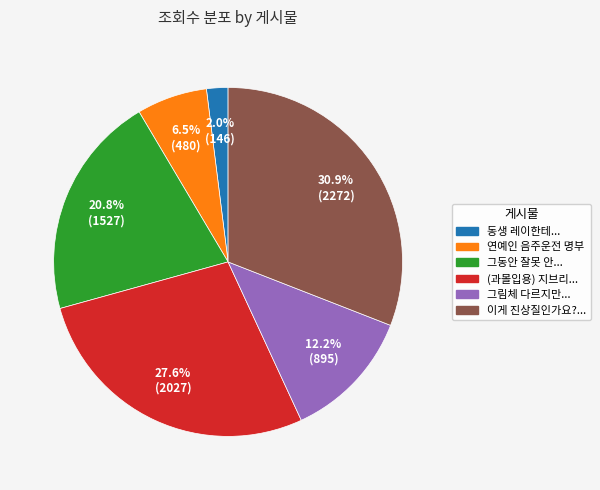

Is there any slice that represents more than half of the pie?

No